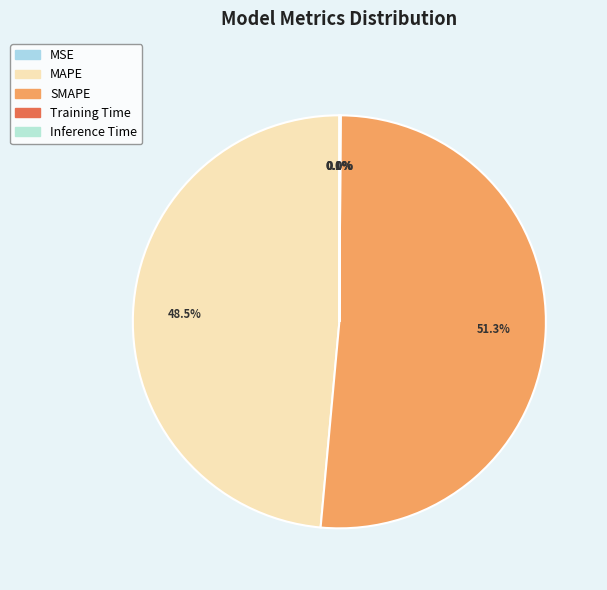

Combined, what portion of the pie is Inference Time and MSE?

0.1%